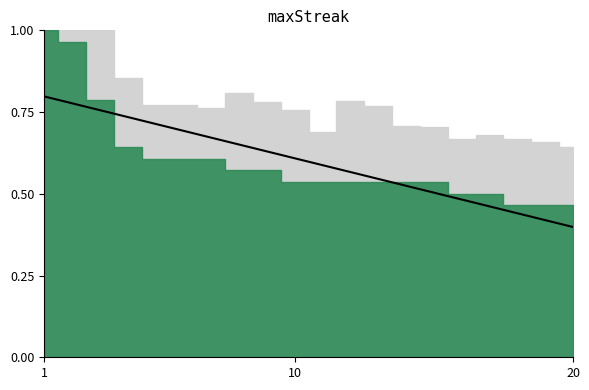

What is the value of the 14th point from the left?

0.5